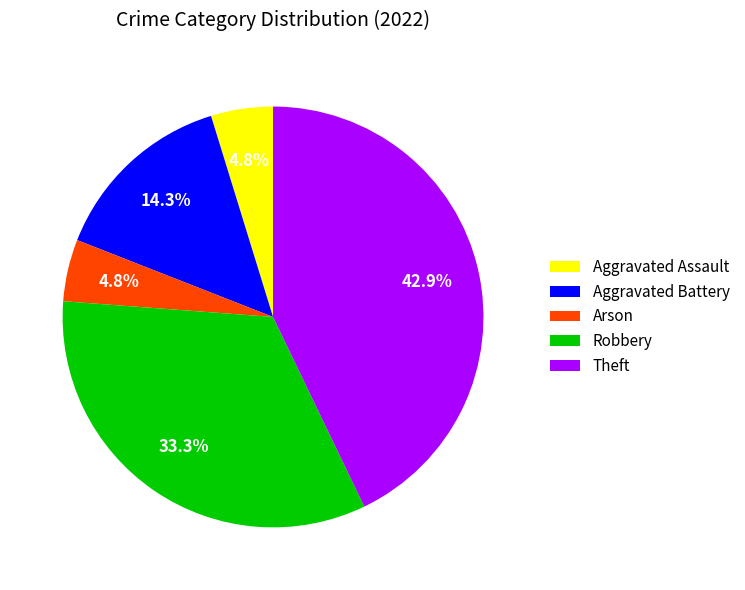

To the nearest percent, what is the average slice percentage?

20%